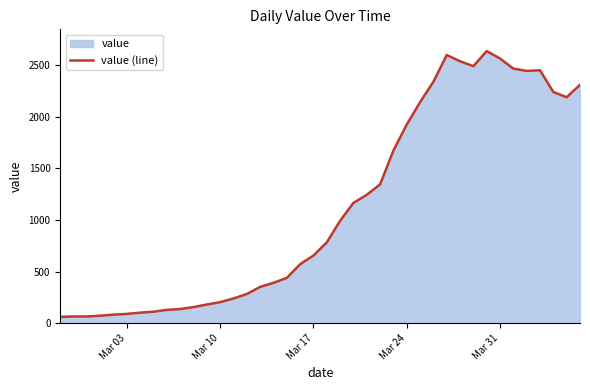

What is the maximum value shown in the chart?

2638